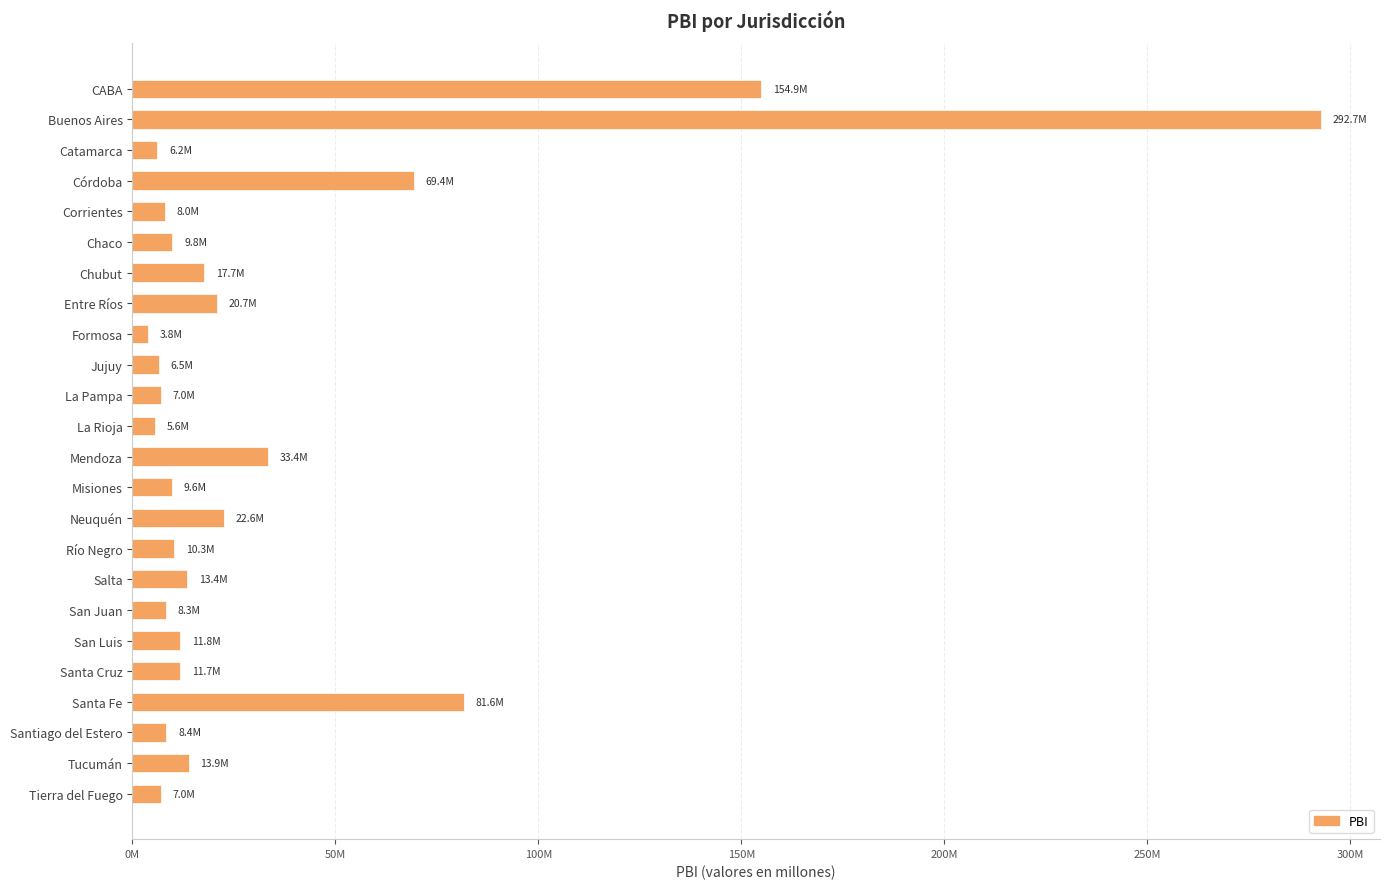

Are the bars grouped side by side (vs. stacked)?

No